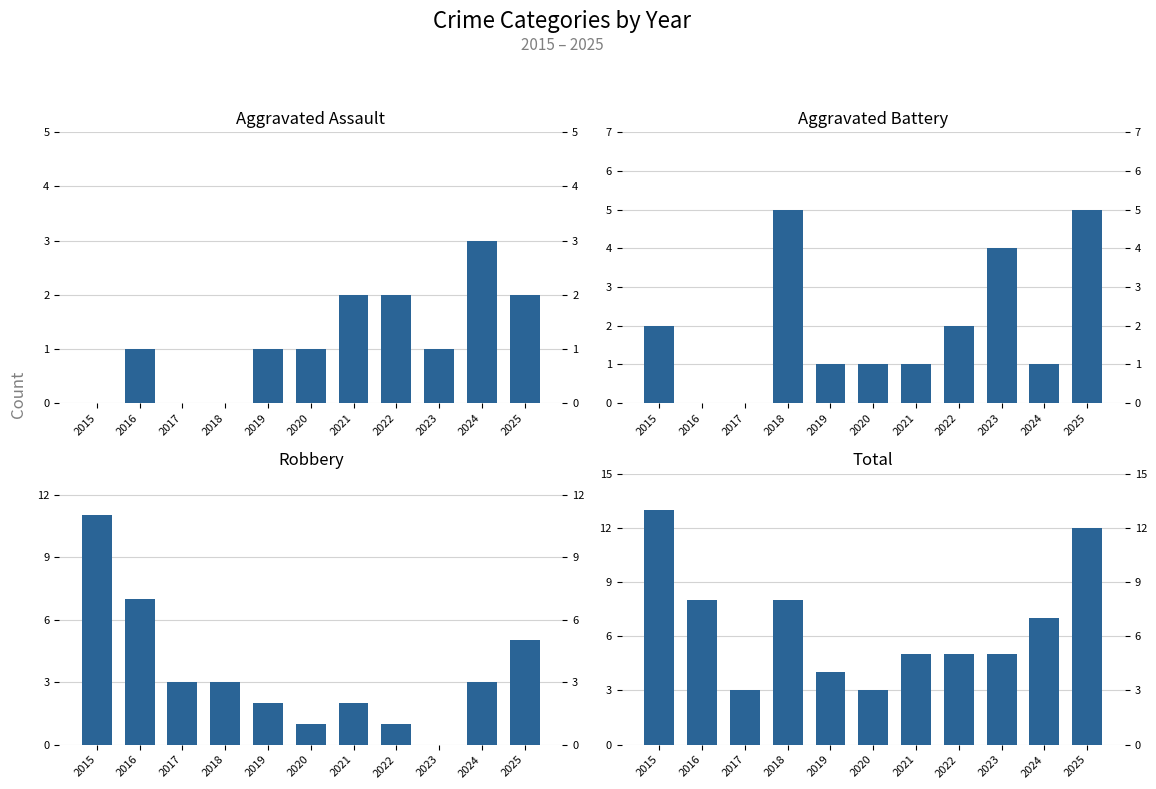

Which has a higher value, 2020 or 2023?

2020